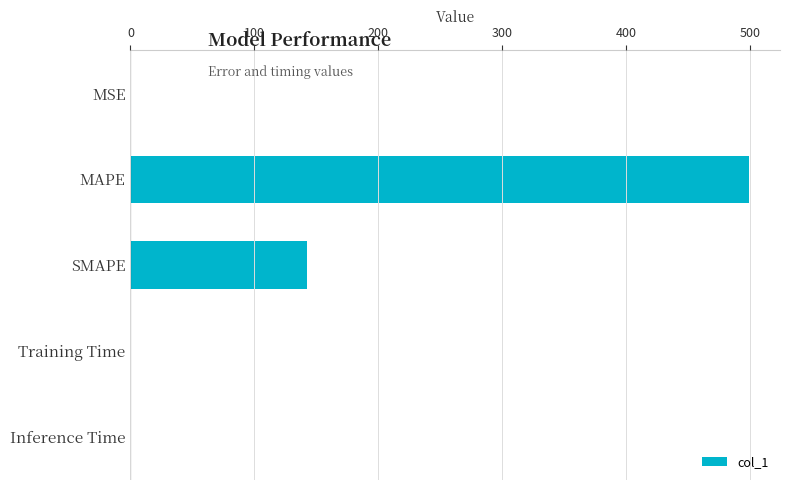

True or false: the data shows 142.8 at SMAPE.

True